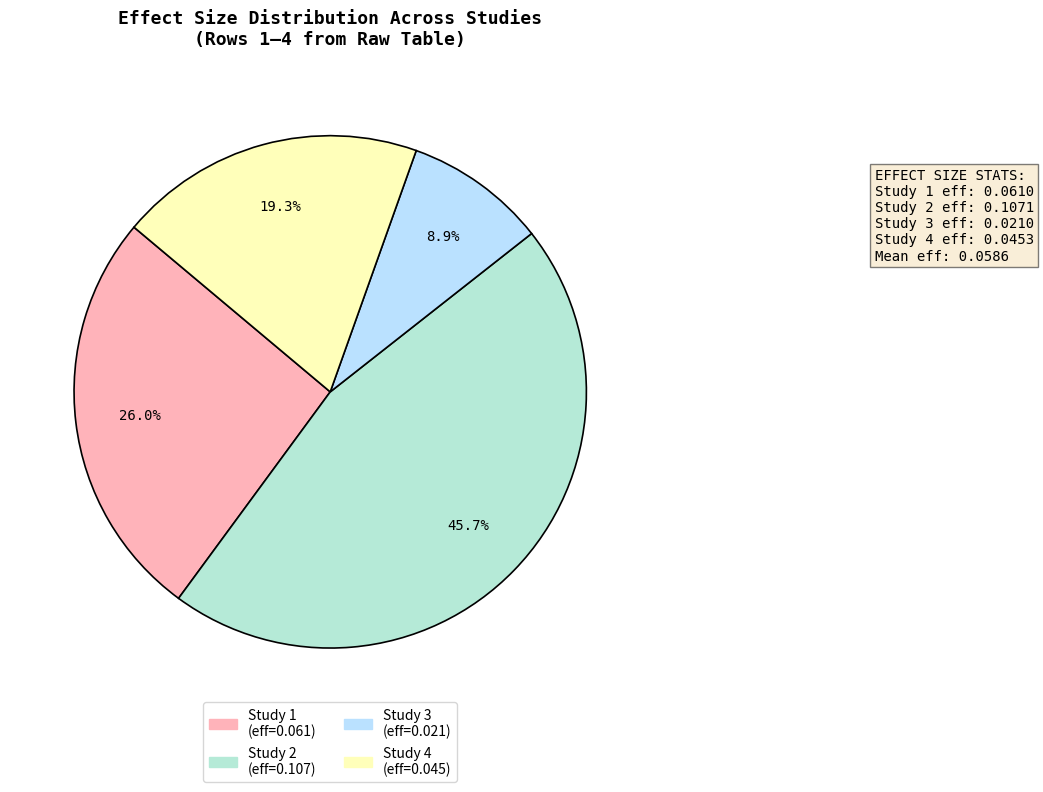

Rank the categories by value from lowest to highest.

Study 3 (eff=0.021), Study 4 (eff=0.045), Study 1 (eff=0.061), Study 2 (eff=0.107)